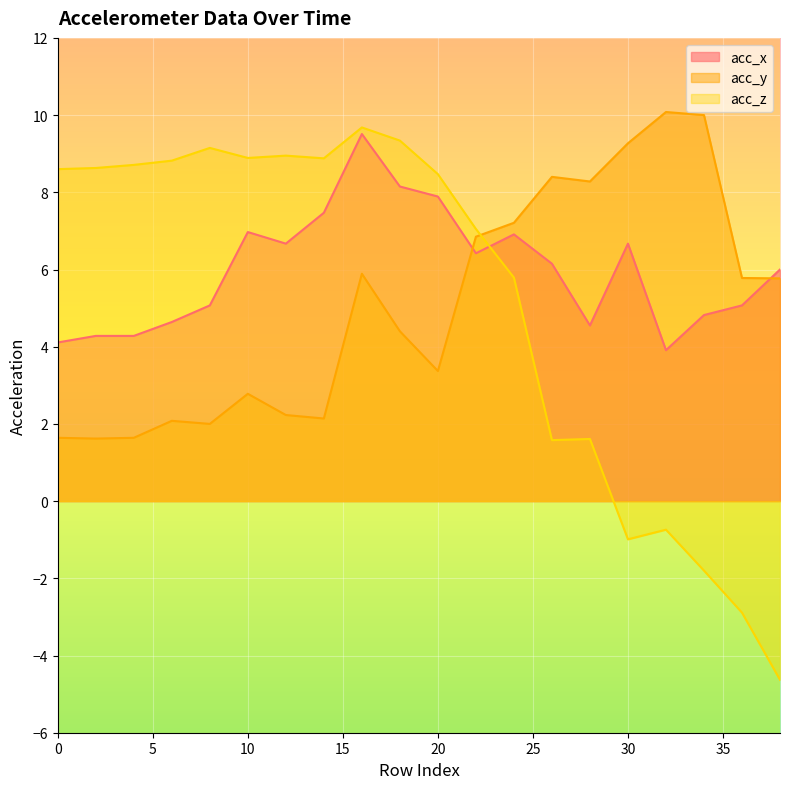

Is the value of acc_x at 34 greater than the value of acc_z at 14?

No